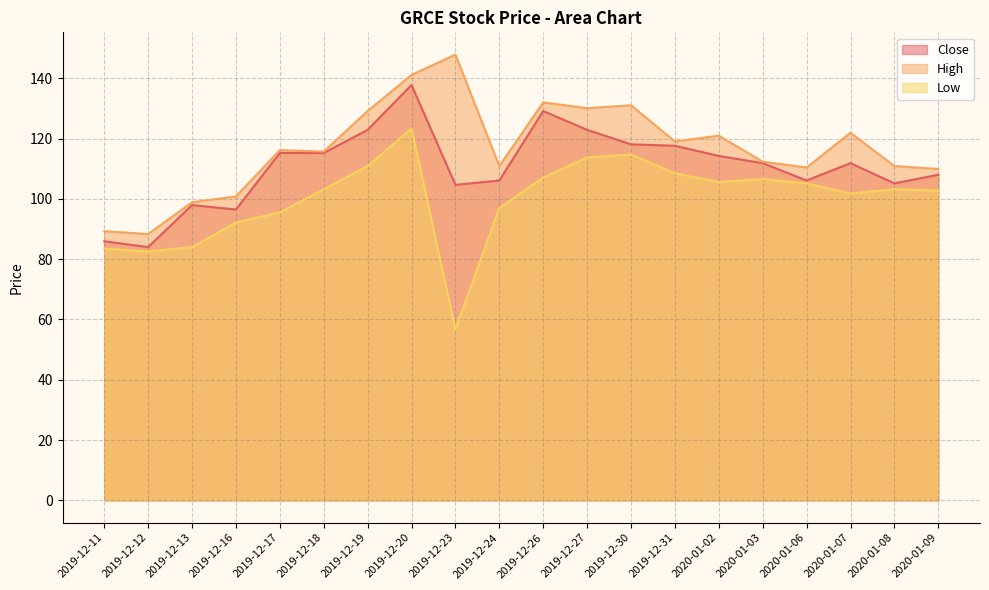

At which label does High reach its minimum?

2019-12-12